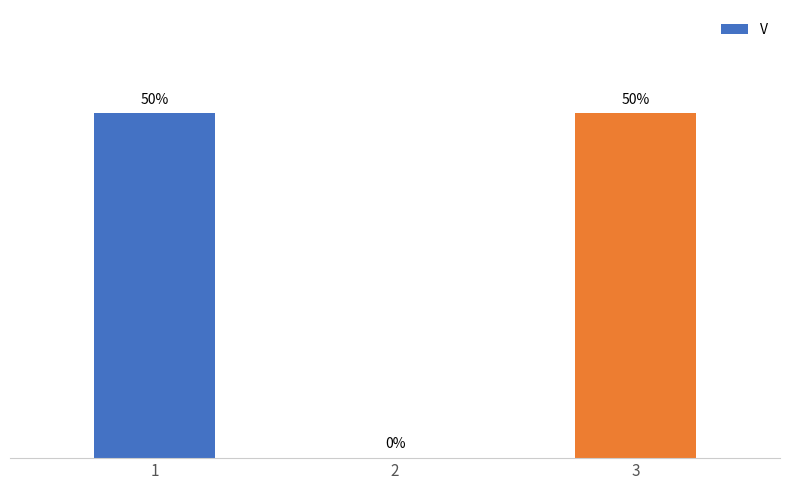

Rank the categories by value from highest to lowest.

1, 3, 2